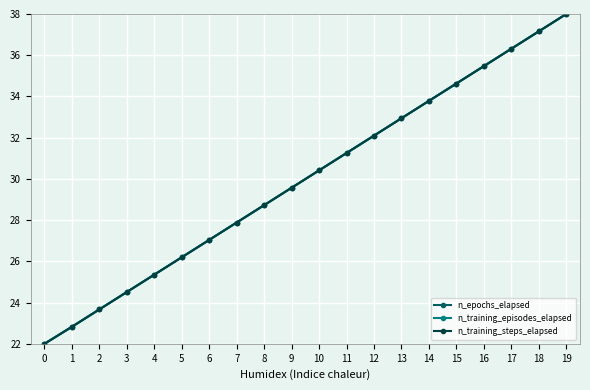

Is this an area chart (filled region under the line)?

No